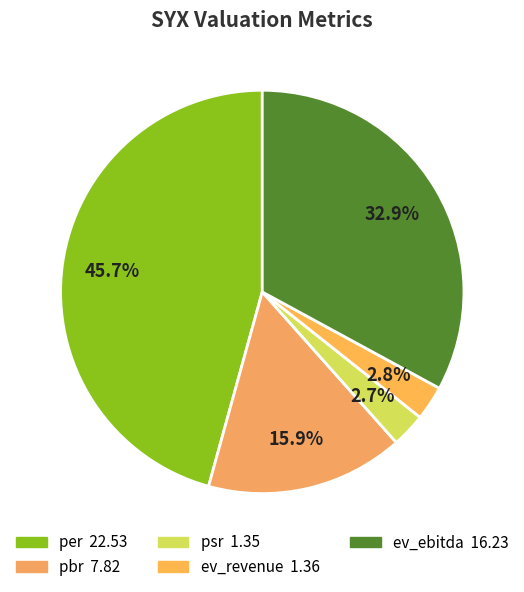

True or false: per accounts for 46% of the total.

True